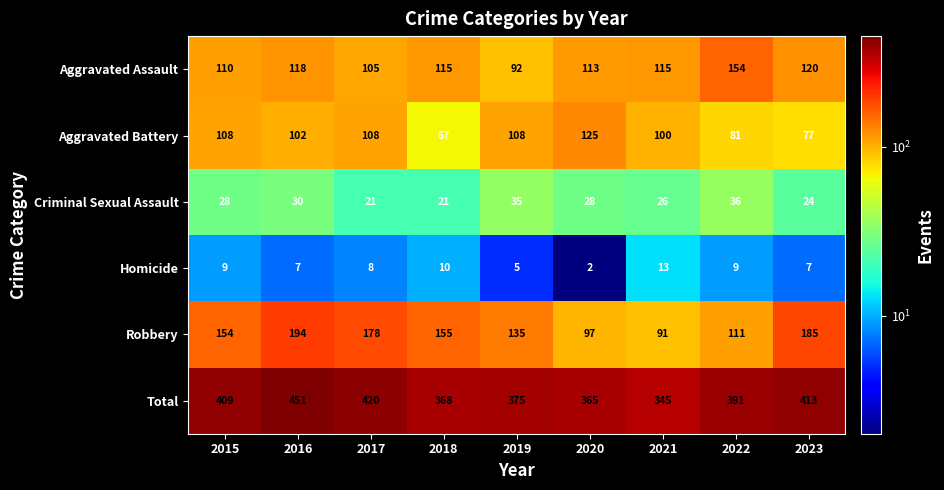

What is the total value across all series at 2015?

818